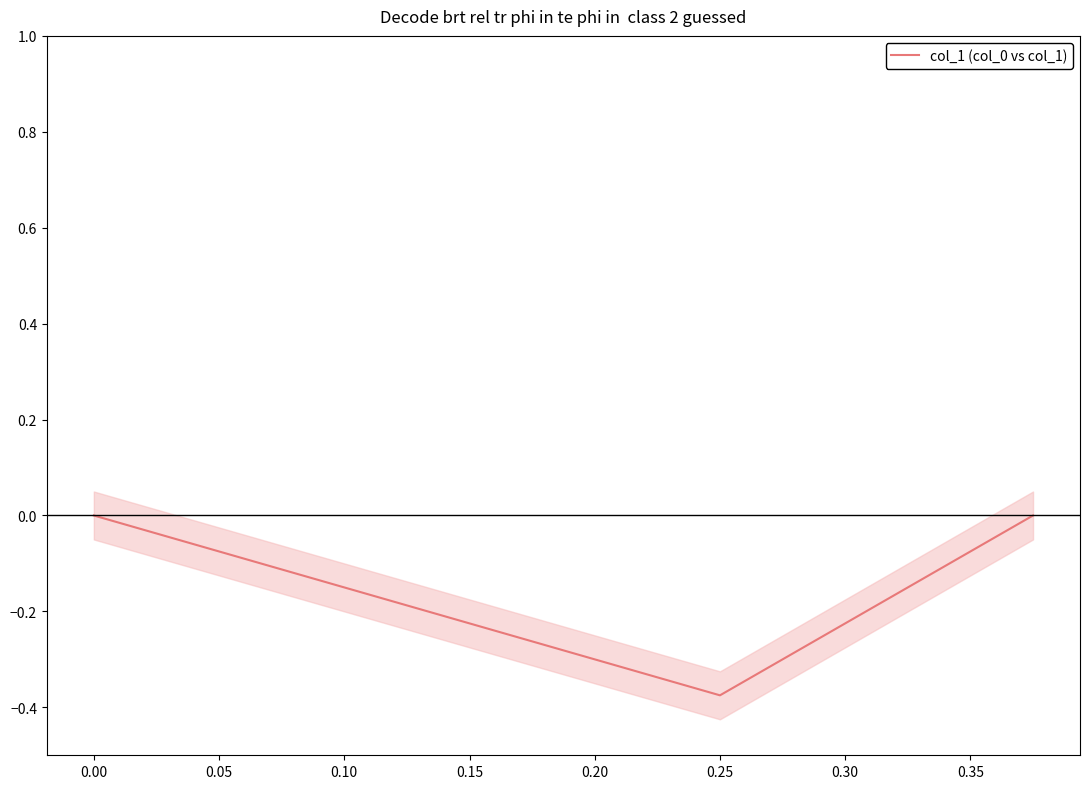

How many data points does each series have?

3